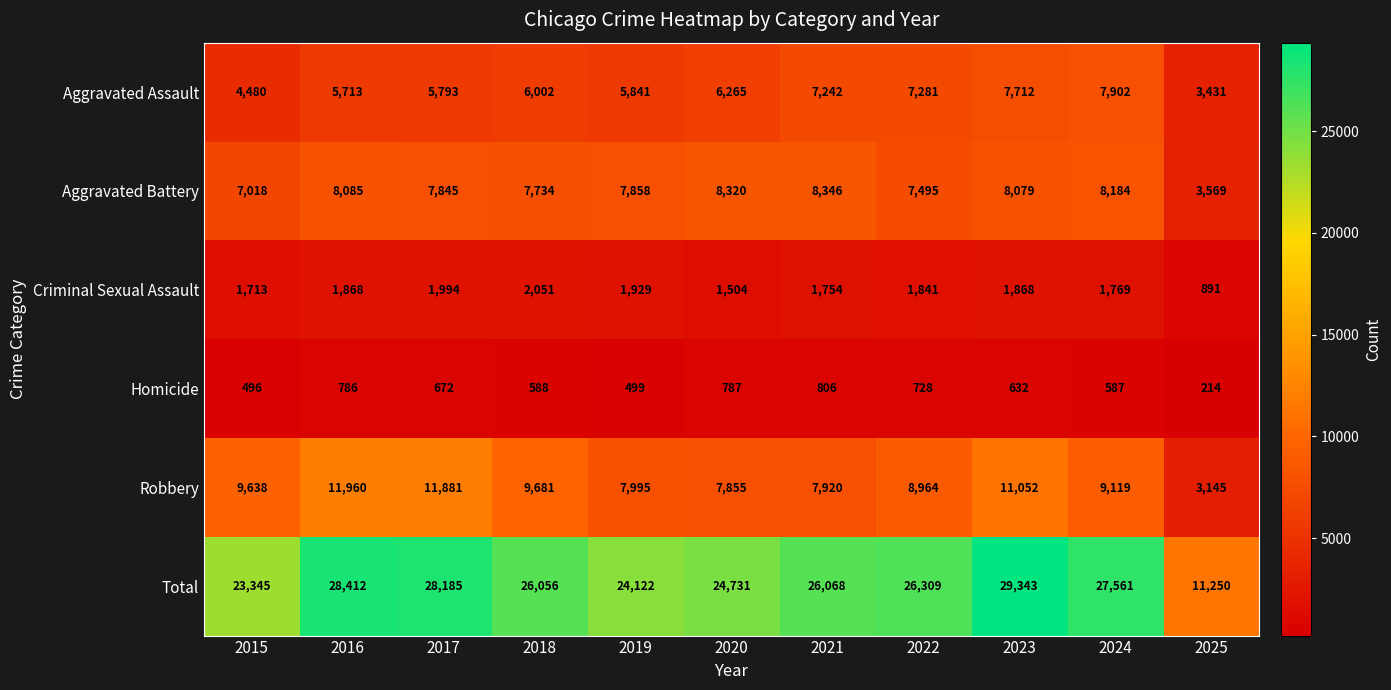

What is the difference between the maximum and minimum values in the Aggravated Battery series?

4777